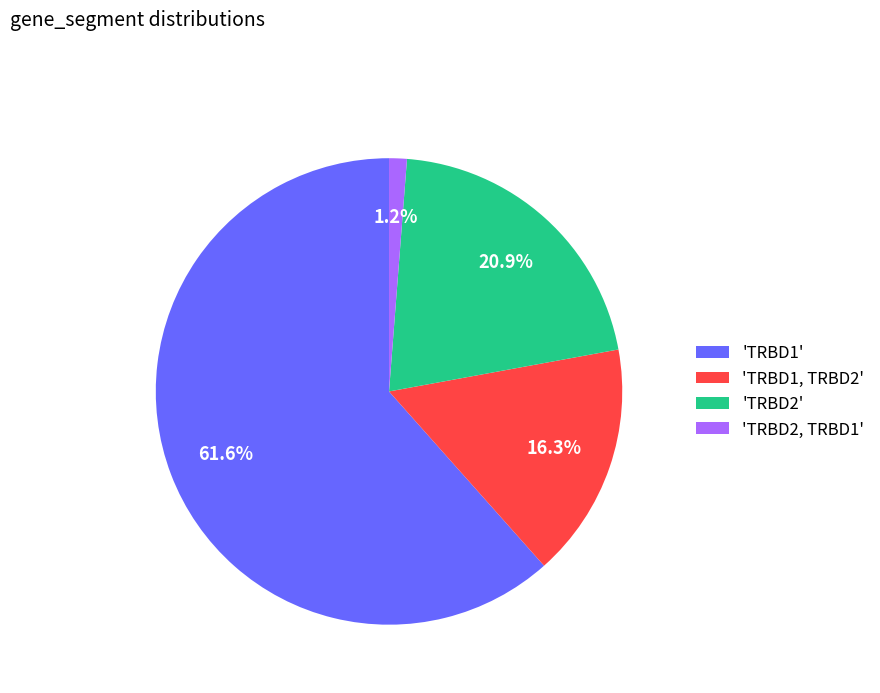

Rank the categories by value from highest to lowest.

'TRBD1', 'TRBD2', 'TRBD1, TRBD2', 'TRBD2, TRBD1'